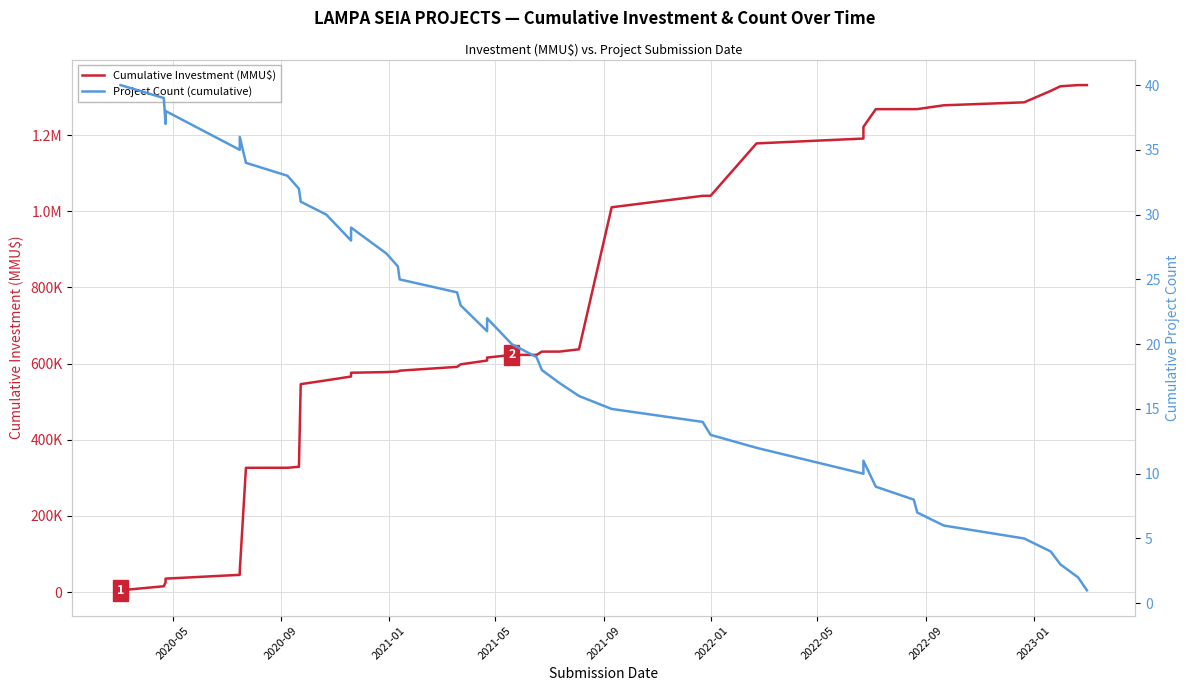

At which label does Project Count (cumulative) first exceed 21?

2020-05